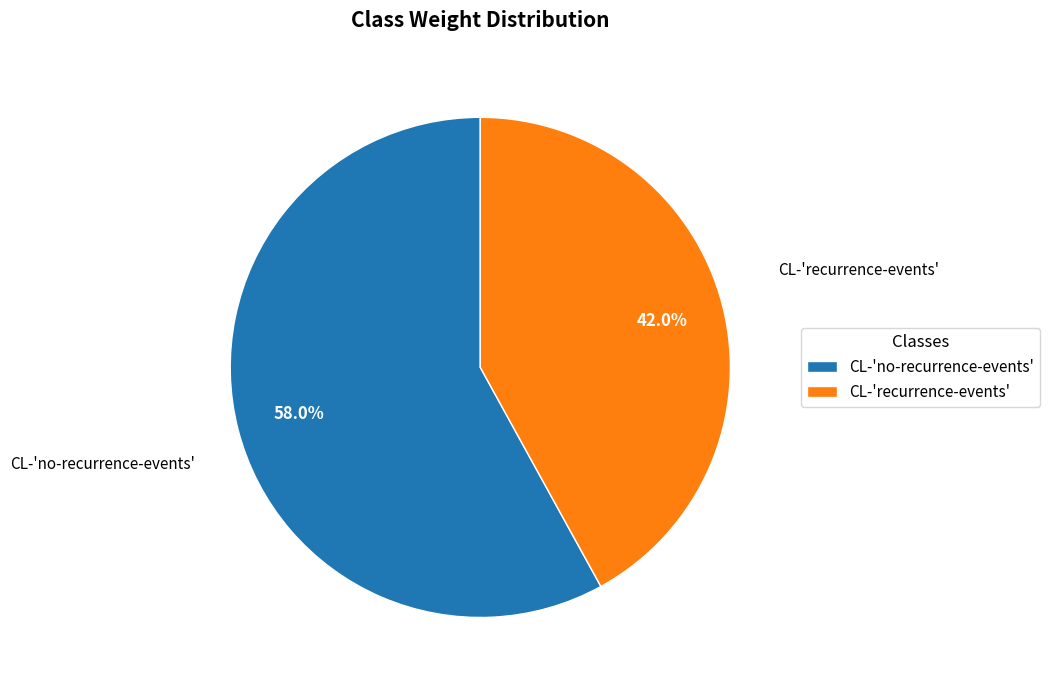

To the nearest percent, what is the combined percentage of CL-'no-recurrence-events' and CL-'recurrence-events'?

100%